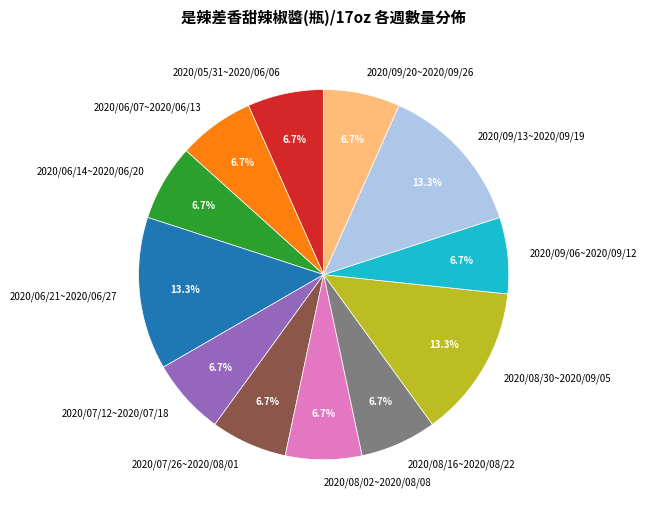

What percentage is the 2020/09/20~2020/09/26 slice, to the nearest percent?

7%